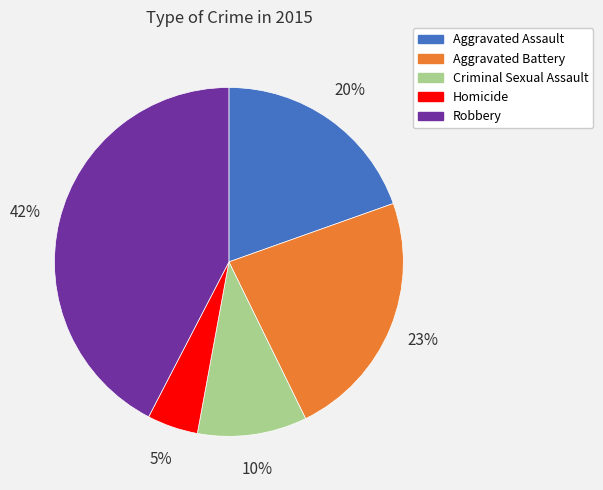

How many slices are in this pie chart?

5